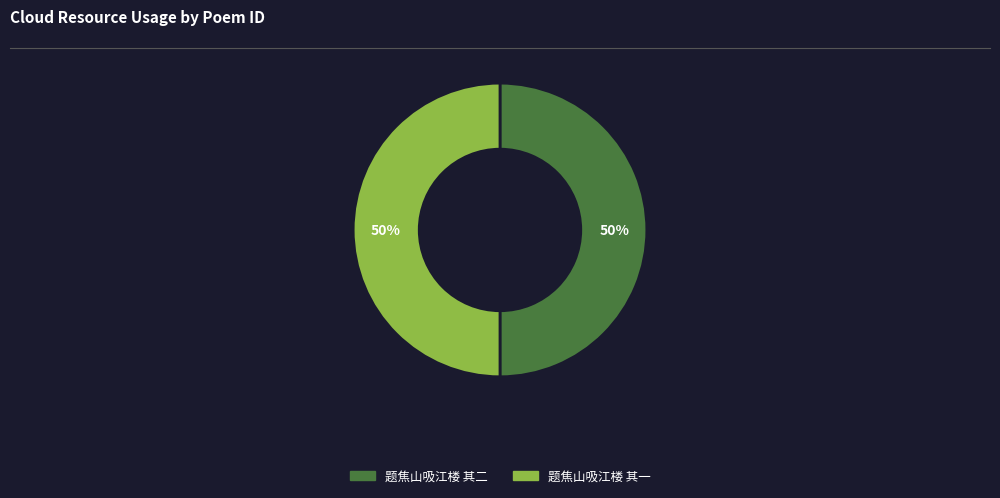

Combined, do 题焦山吸江楼 其二 and 题焦山吸江楼 其一 account for over 50%?

Yes